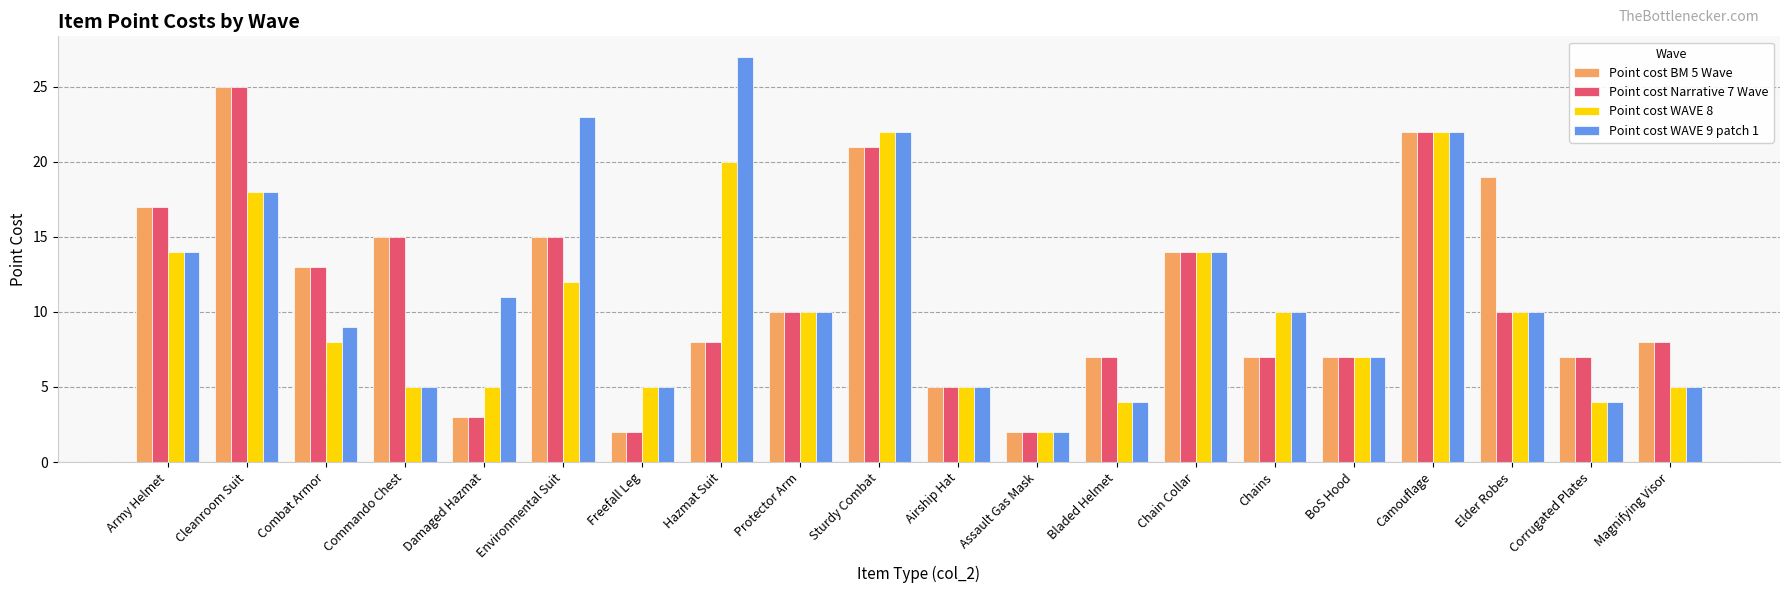

At which category is the sum across all series the highest?

Camouflage